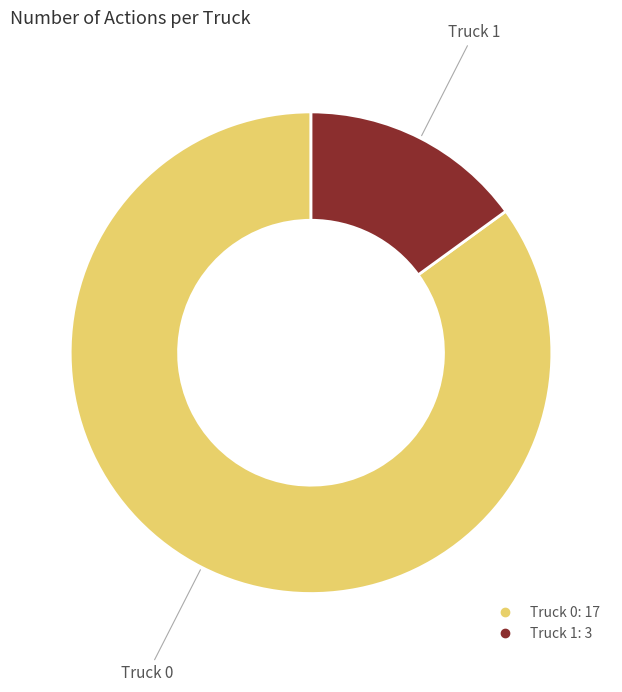

What is the majority slice?

Truck 0